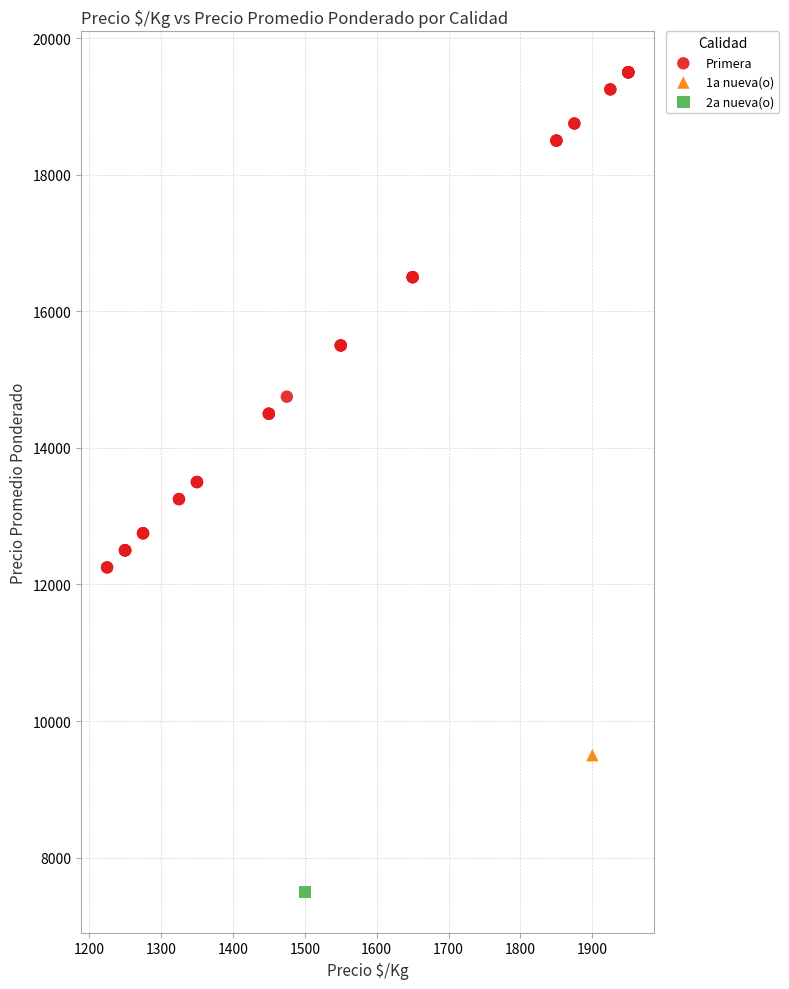

What are all the series names shown in the legend?

Primera, 1a nueva(o), 2a nueva(o)